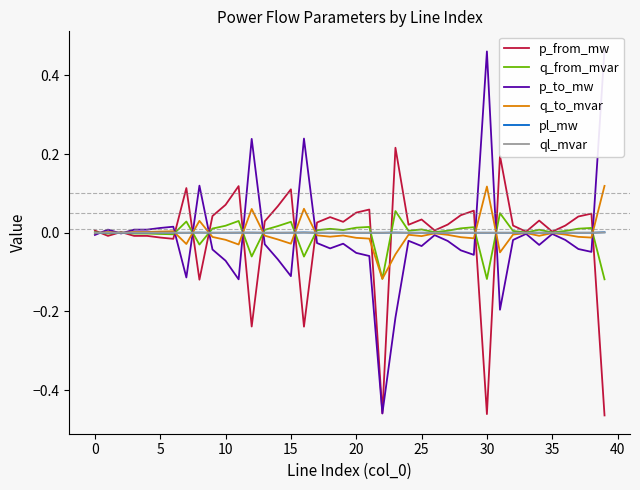

Where is pl_mw nearest to the value 0?

5